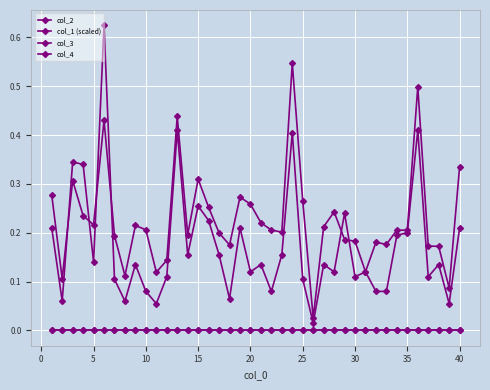

Is this an area chart (filled region under the line)?

No